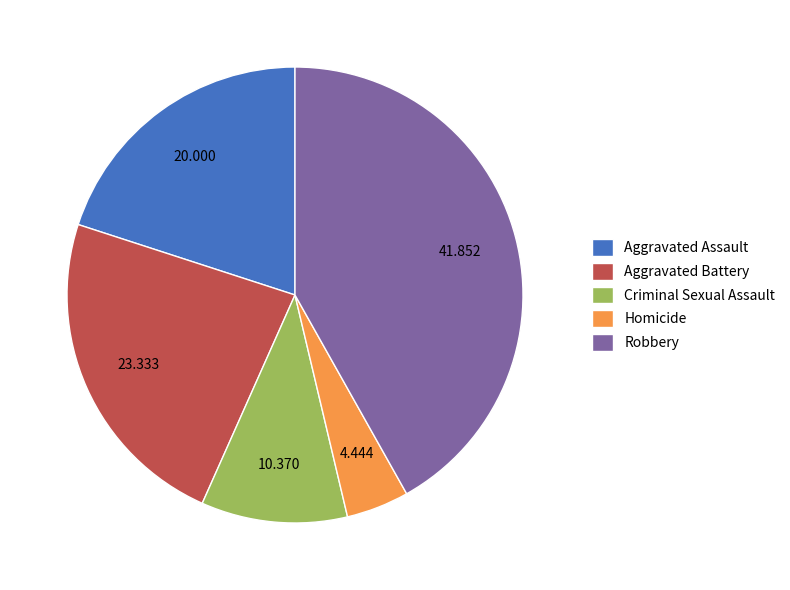

What is the ratio of the value at Criminal Sexual Assault to the value at Homicide?

2.3